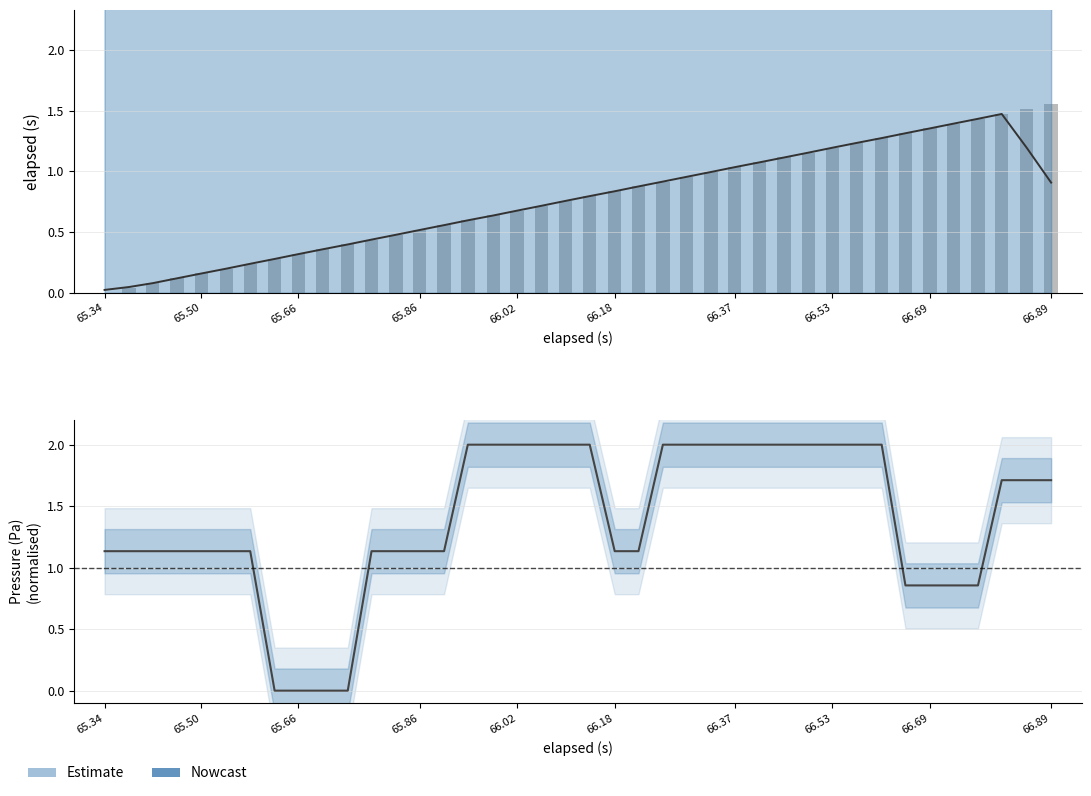

What is the difference between the maximum and minimum values in the elapsed (s) series?

1.6